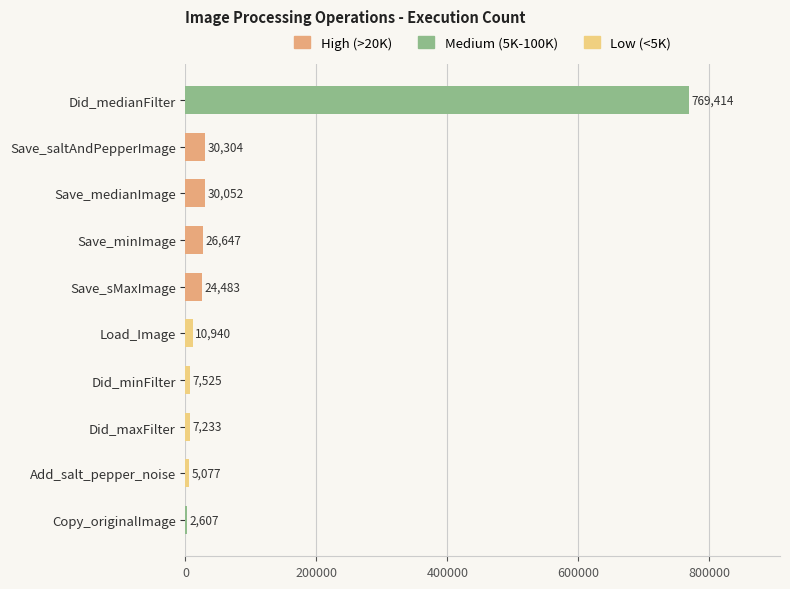

What is the sum of all values?

914282